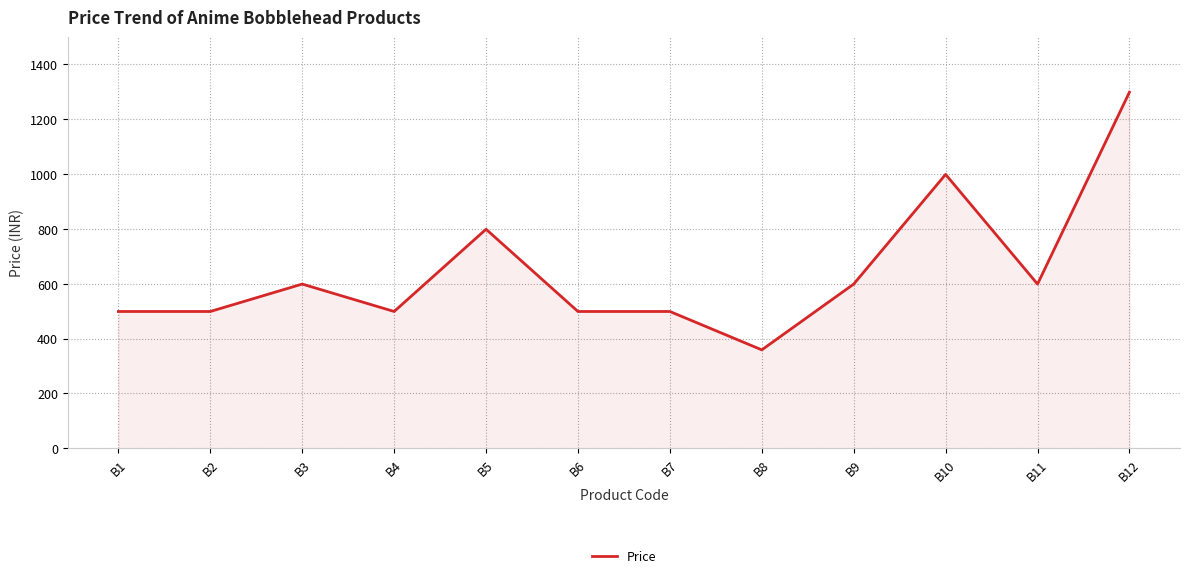

What is the greatest value displayed?

1299